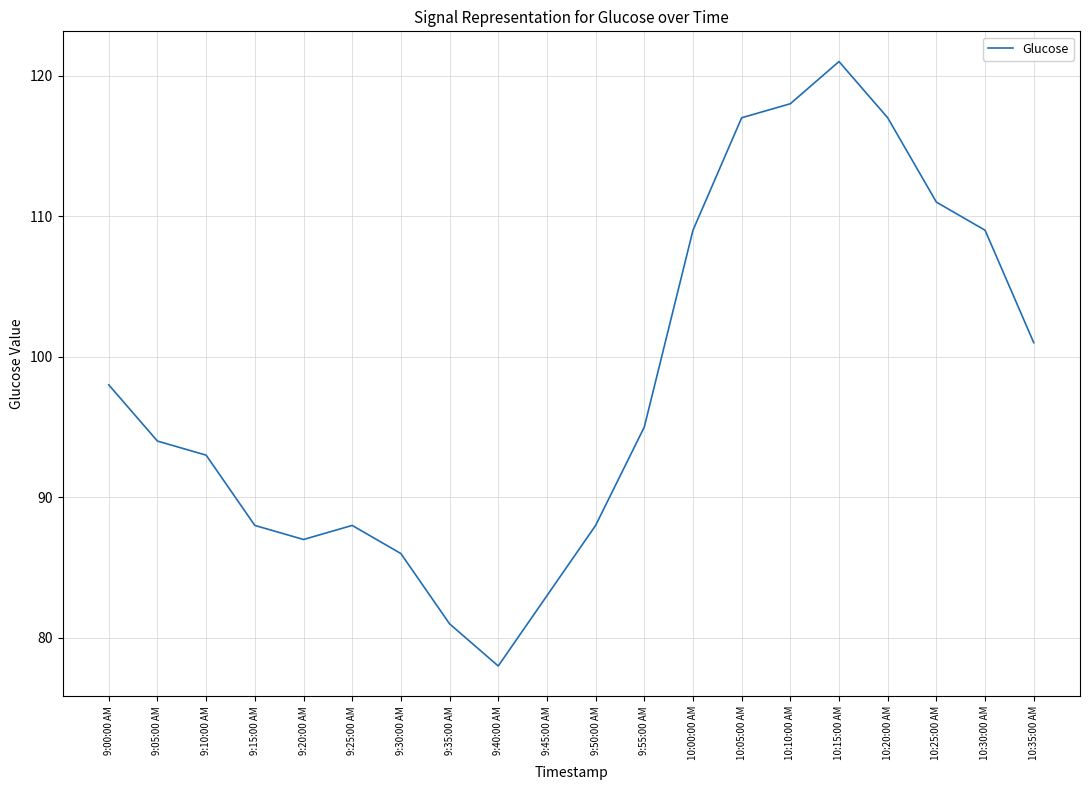

What is the change in value from 9:45:00 AM to 10:15:00 AM?

+38